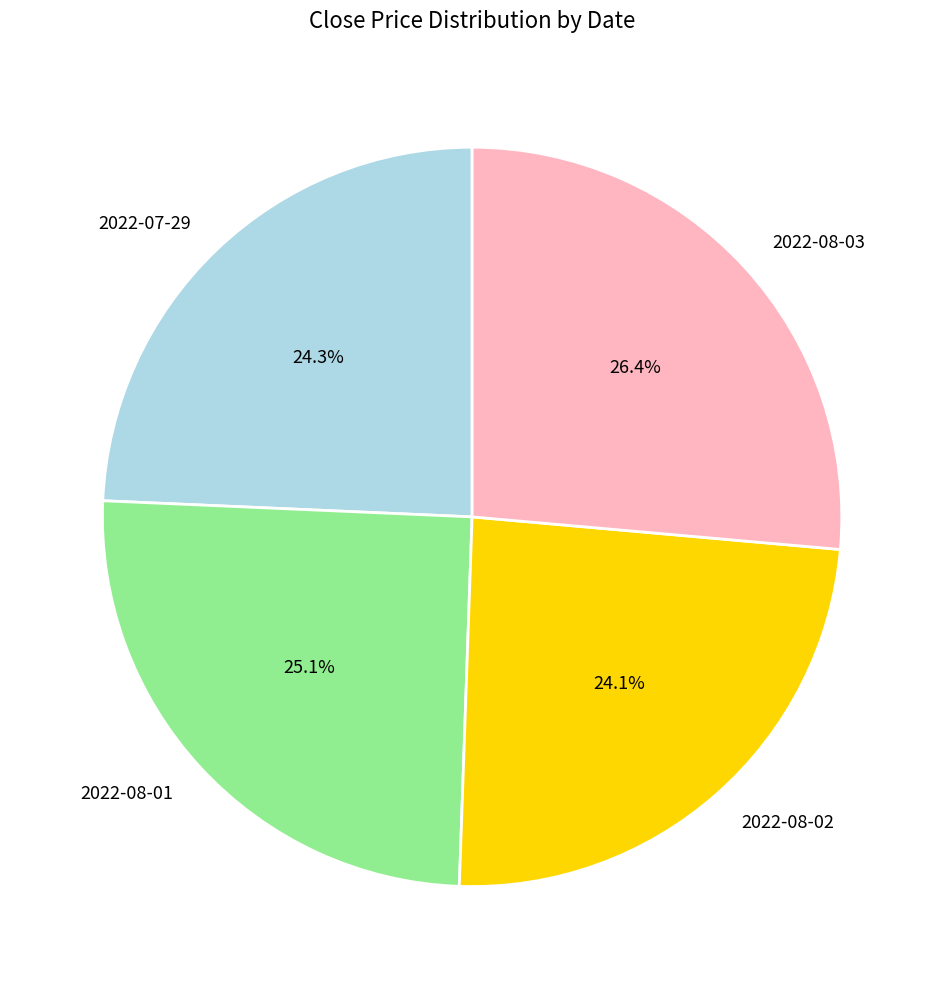

What percentage is the 2022-08-01 slice, to the nearest percent?

25%